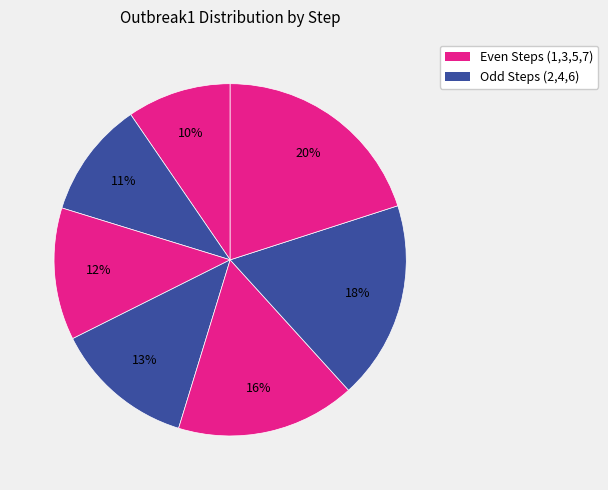

Rank the categories by value from highest to lowest.

step7, step6, step5, step4, step3, step2, step1